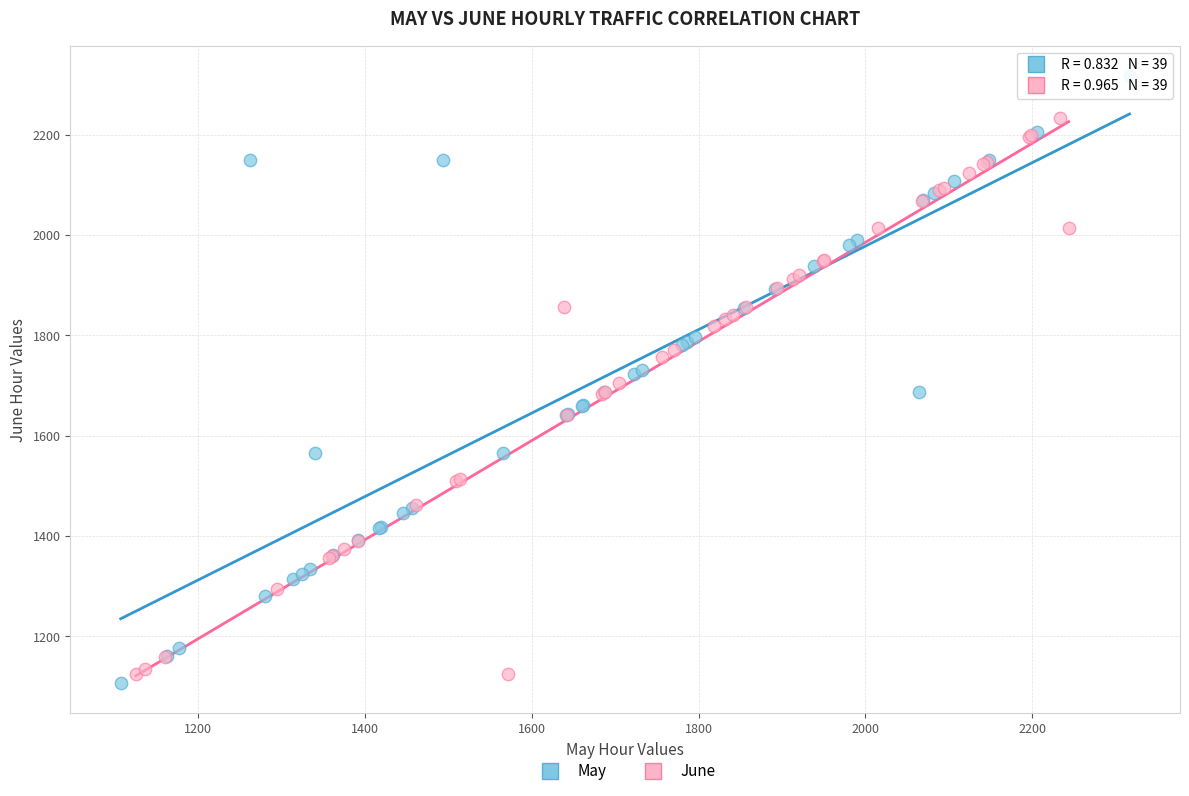

What are all the series names shown in the legend?

May, June